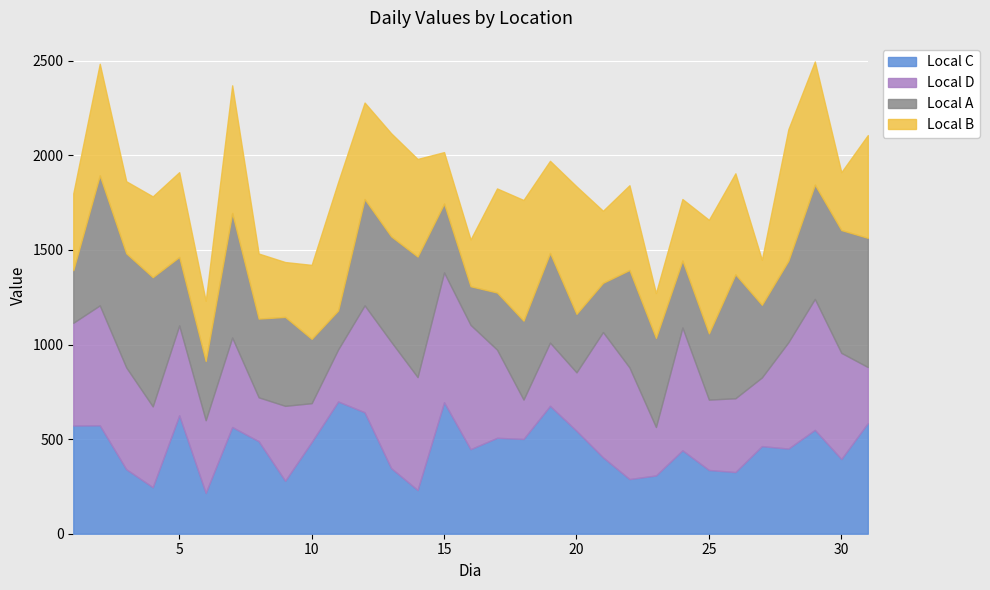

What is the minimum value shown in the chart?

204